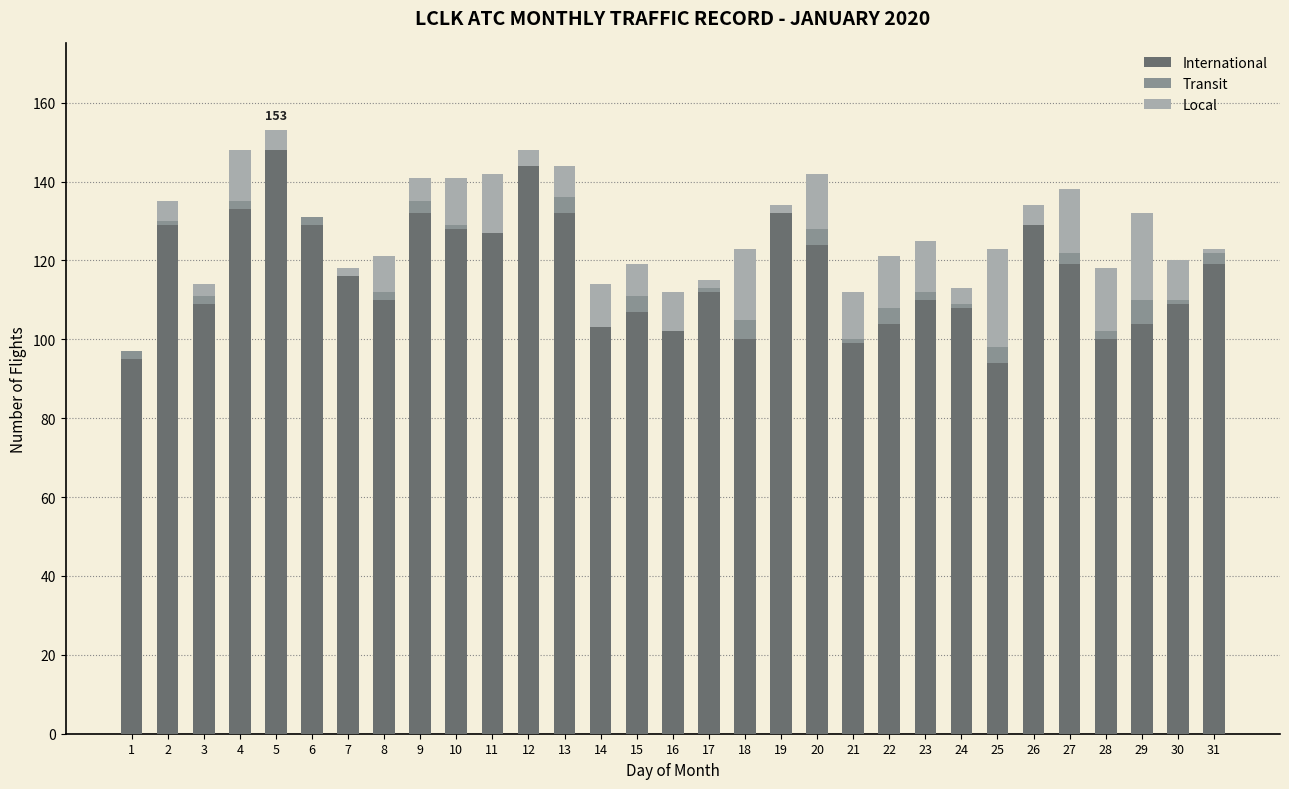

What is the highest value of the International series?

148